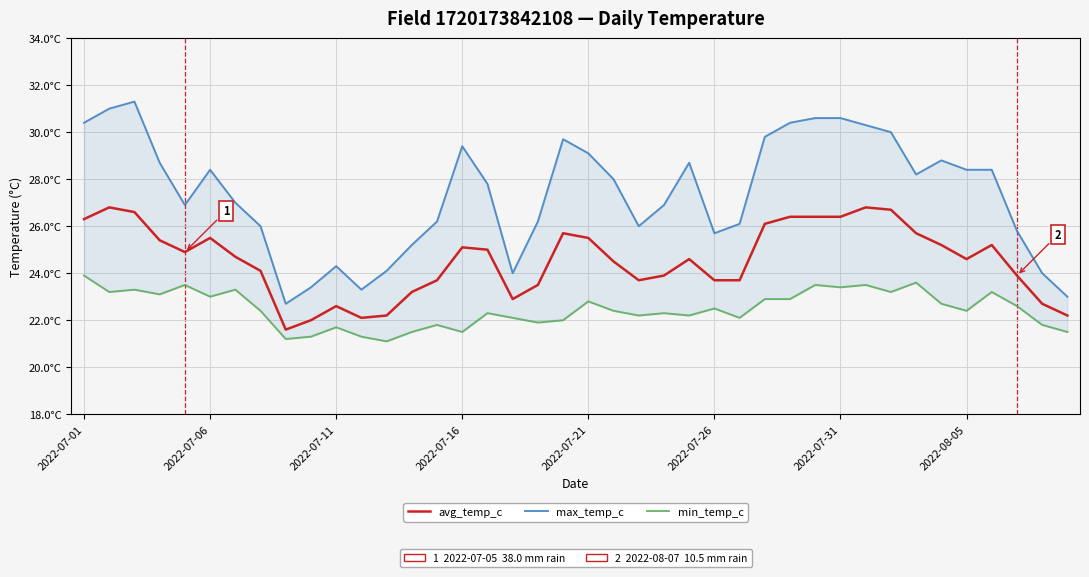

At which category does min_temp_c reach its first local valley?

2022-07-06